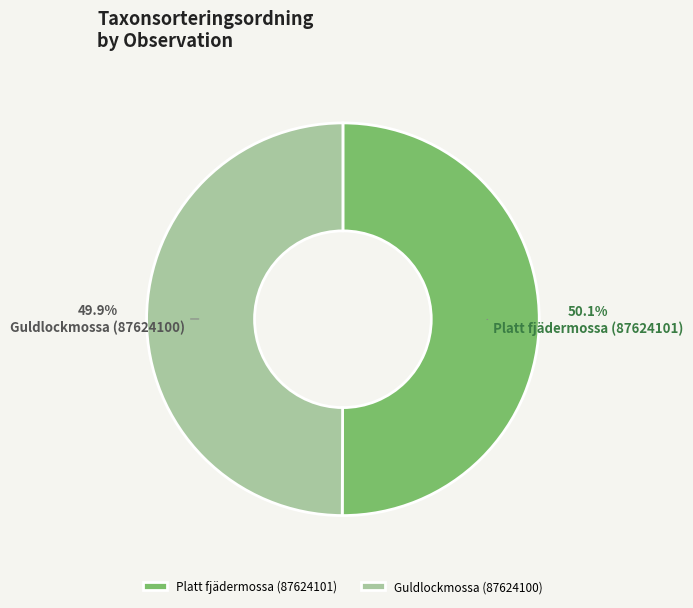

How many slices are in this pie chart?

2